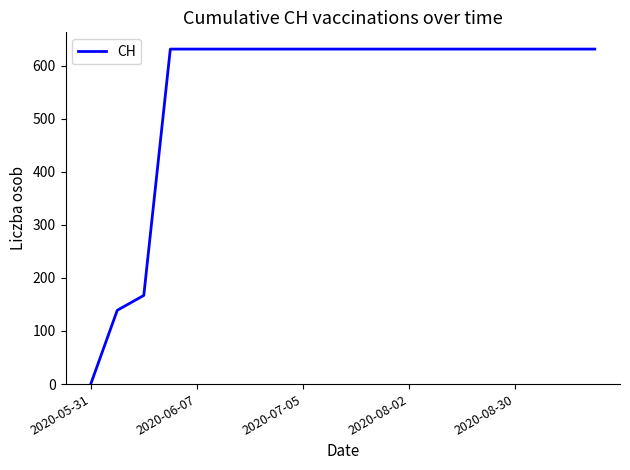

What is the maximum value shown in the chart?

631